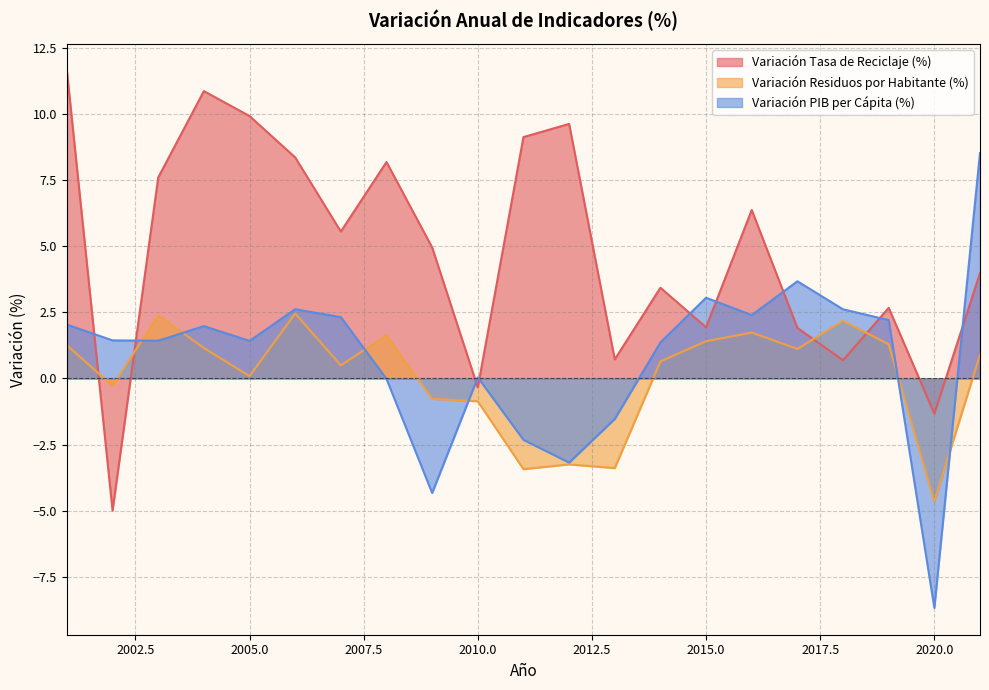

Reading left to right, extract all data points from this chart.

Variación Tasa de Reciclaje (%): 2001=11.6	2002=-5.0	2003=7.6	2004=10.9	2005=9.9	2006=8.4	2007=5.6	2008=8.2	2009=5.0	2010=-0.3	2011=9.1	2012=9.6	2013=0.7	2014=3.4	2015=1.9	2016=6.4	2017=1.9	2018=0.7	2019=2.7	2020=-1.3	2021=4.0
Variación Residuos por Habitante (%): 2001=1.3	2002=-0.3	2003=2.4	2004=1.2	2005=0.1	2006=2.5	2007=0.5	2008=1.6	2009=-0.8	2010=-0.9	2011=-3.4	2012=-3.3	2013=-3.4	2014=0.6	2015=1.4	2016=1.7	2017=1.1	2018=2.2	2019=1.3	2020=-4.7	2021=0.9
Variación PIB per Cápita (%): 2001=2.0	2002=1.4	2003=1.4	2004=2.0	2005=1.4	2006=2.6	2007=2.3	2008=-0.0	2009=-4.3	2010=0.0	2011=-2.3	2012=-3.2	2013=-1.5	2014=1.4	2015=3.1	2016=2.4	2017=3.7	2018=2.6	2019=2.2	2020=-8.7	2021=8.5